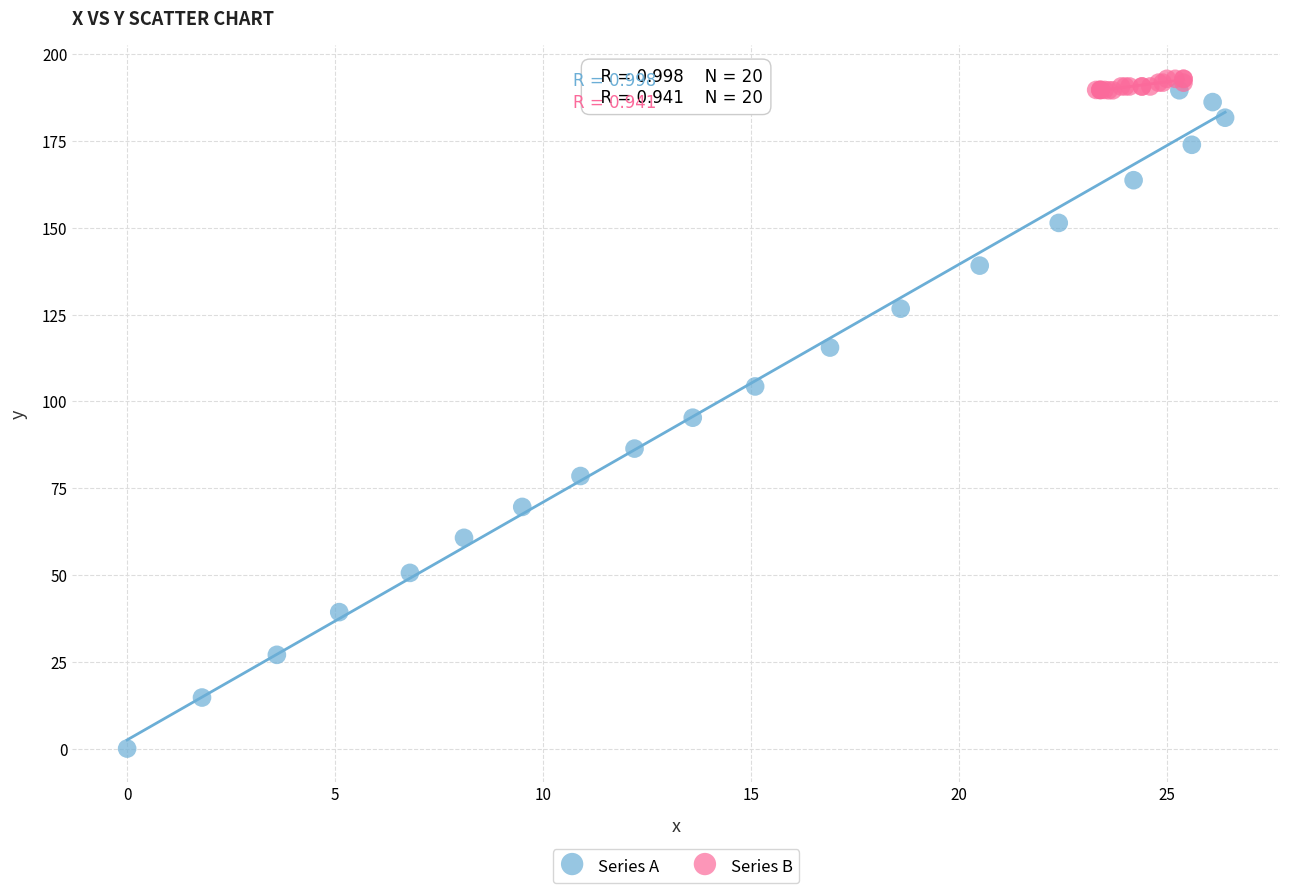

What are all the series names shown in the legend?

Series A, Series B